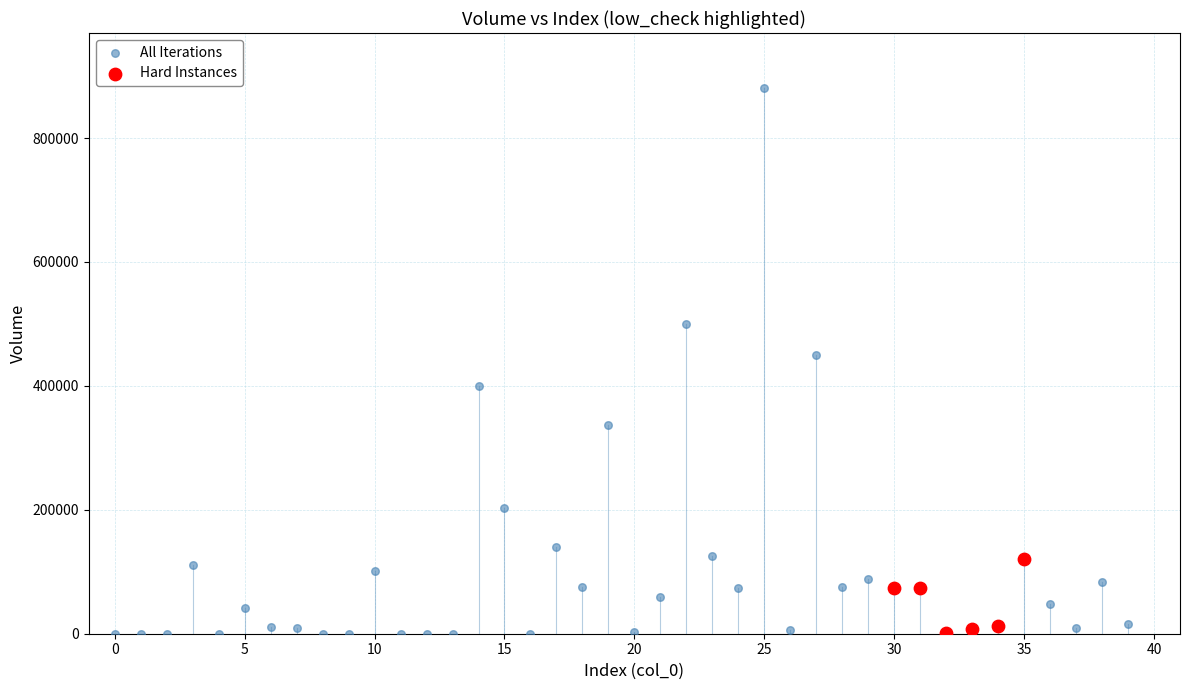

Which series has the widest spread of Y values?

All Iterations